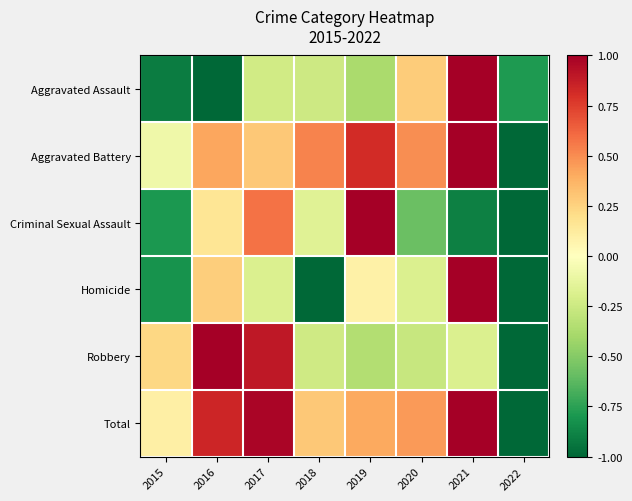

At how many categories does at least one series exceed 0?

7